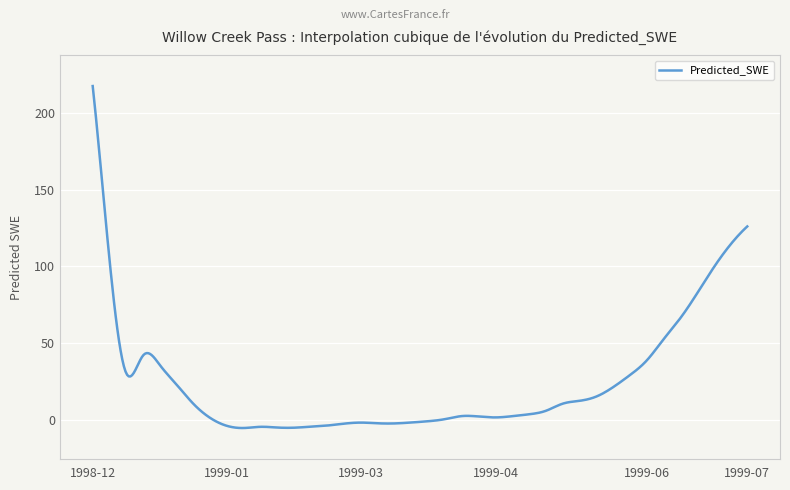

What is the smallest value displayed?

-5.4